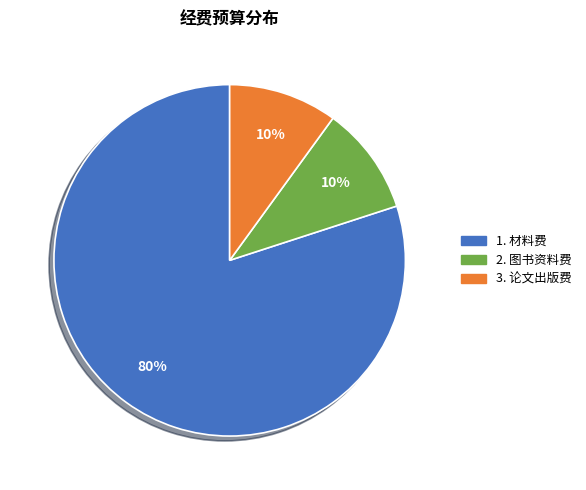

To the nearest percent, what is the difference between the largest and smallest slice percentages?

70%